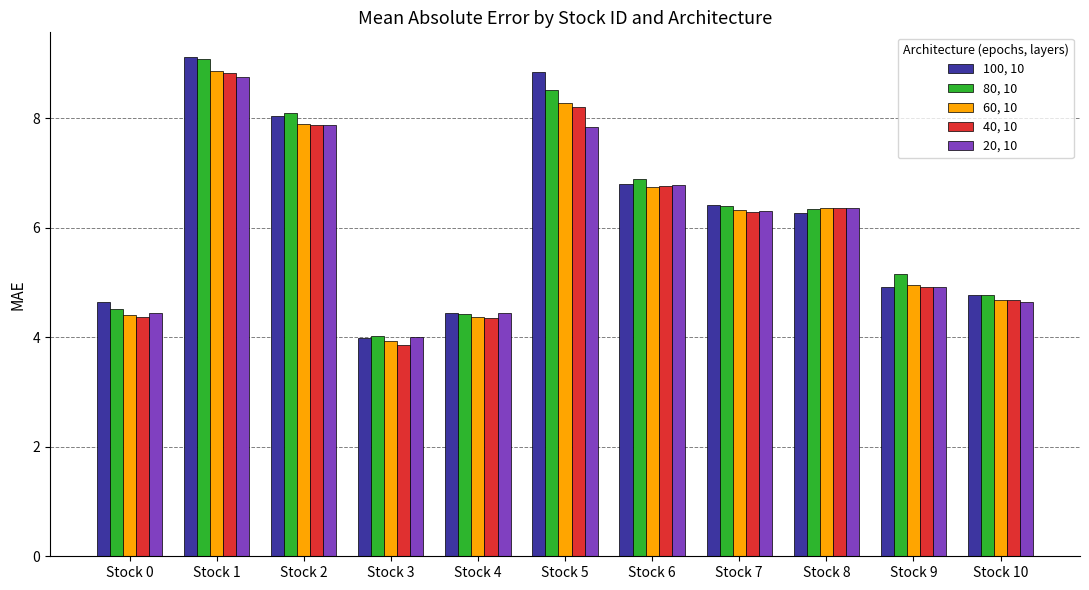

What are all the series names shown in the legend?

100, 10, 80, 10, 60, 10, 40, 10, 20, 10